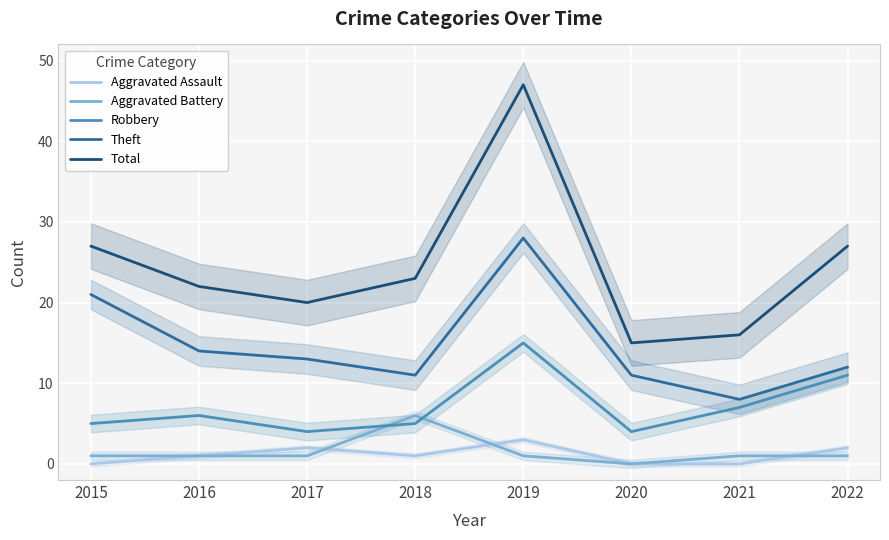

Where do Aggravated Battery and Aggravated Assault first cross each other?

2017 and 2018